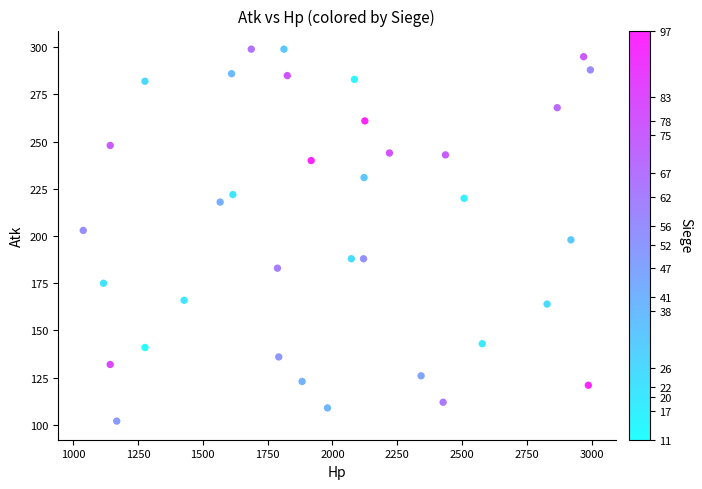

What is the range of Y values (max minus min)?

197